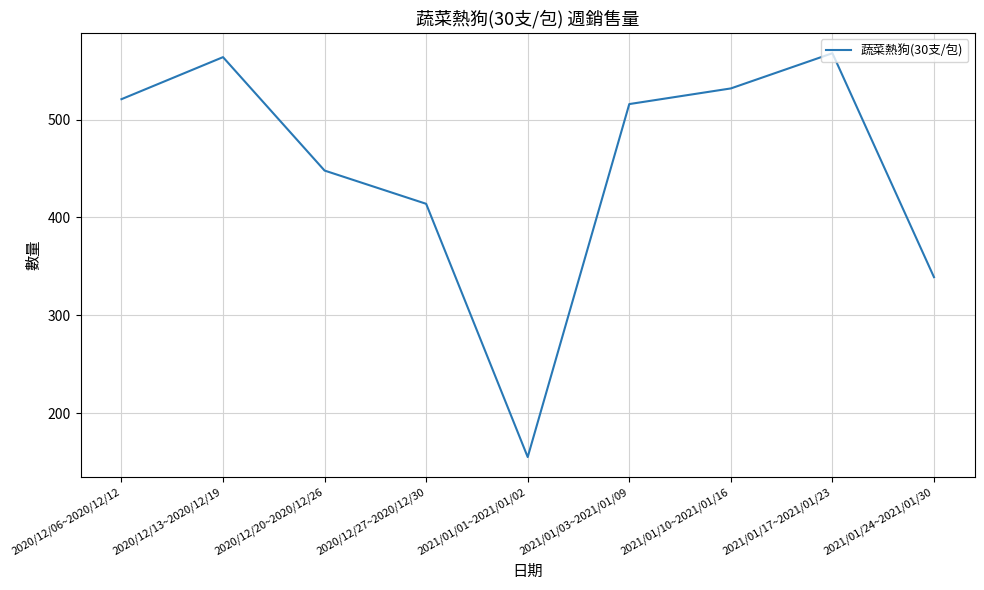

The chart shows a value of 448 at 2020/12/20~2020/12/26. True or false?

True